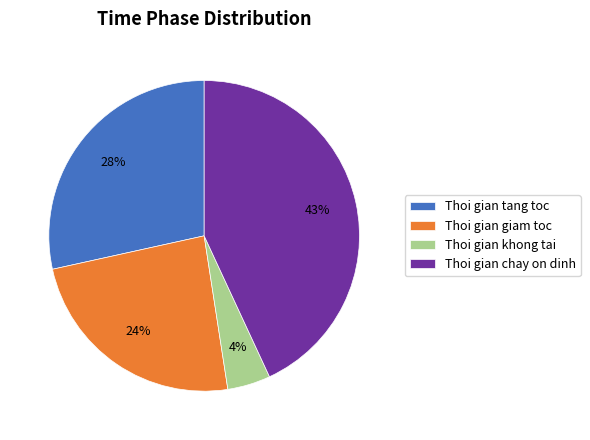

Is it true that Thoi gian chay on dinh is 43% of the pie?

True